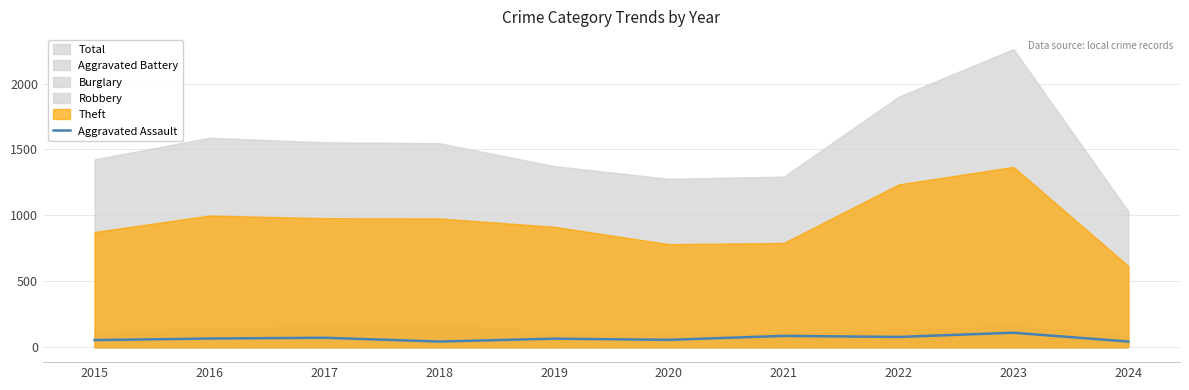

Is it true that Aggravated Assault equals 185 at 2023?

False